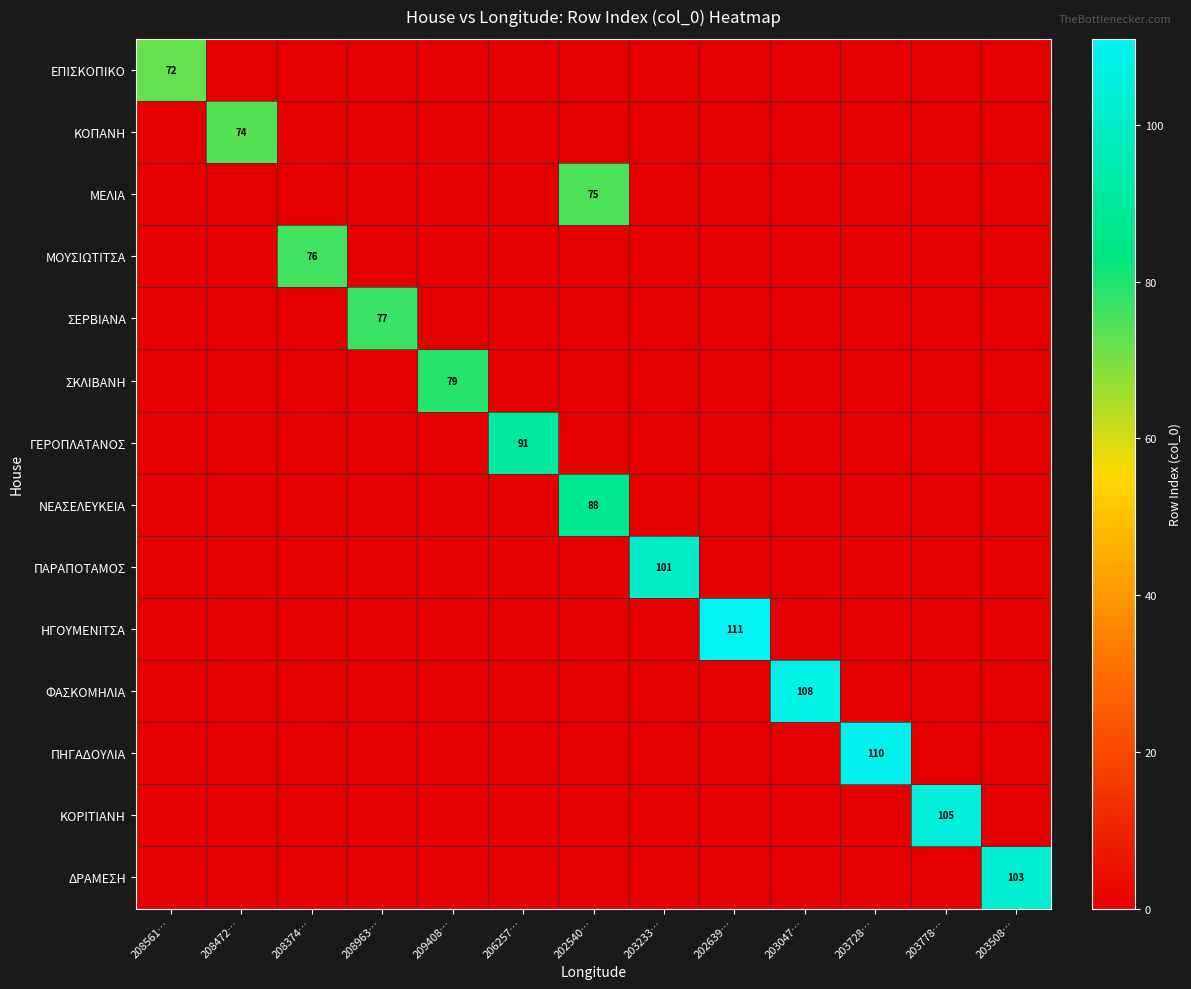

Count the number of data series in this chart.

14